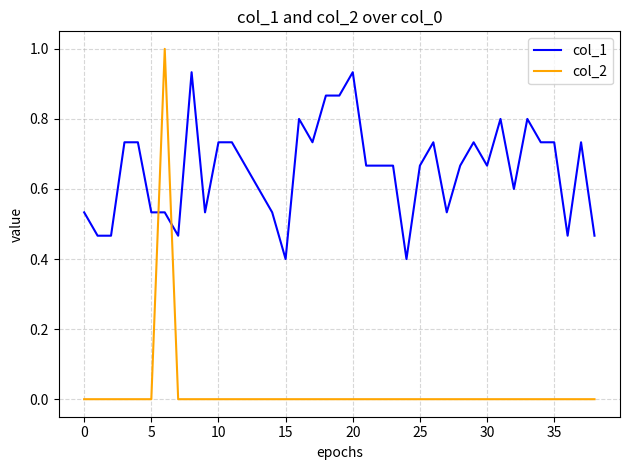

Rank the series by their maximum value, from highest to lowest.

col_2, col_1